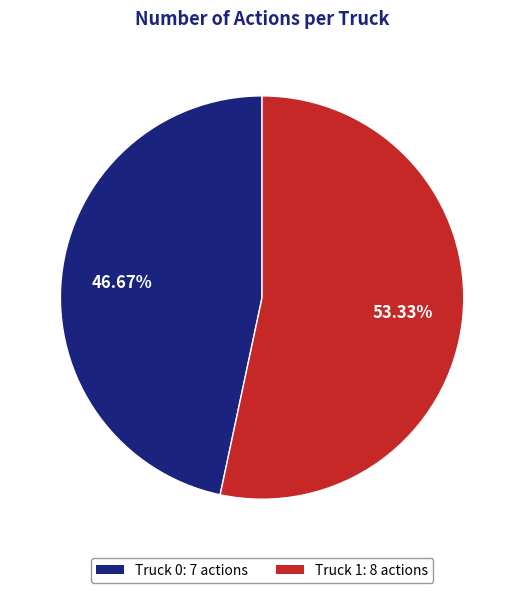

Rank the categories by value from highest to lowest.

Truck 1, Truck 0